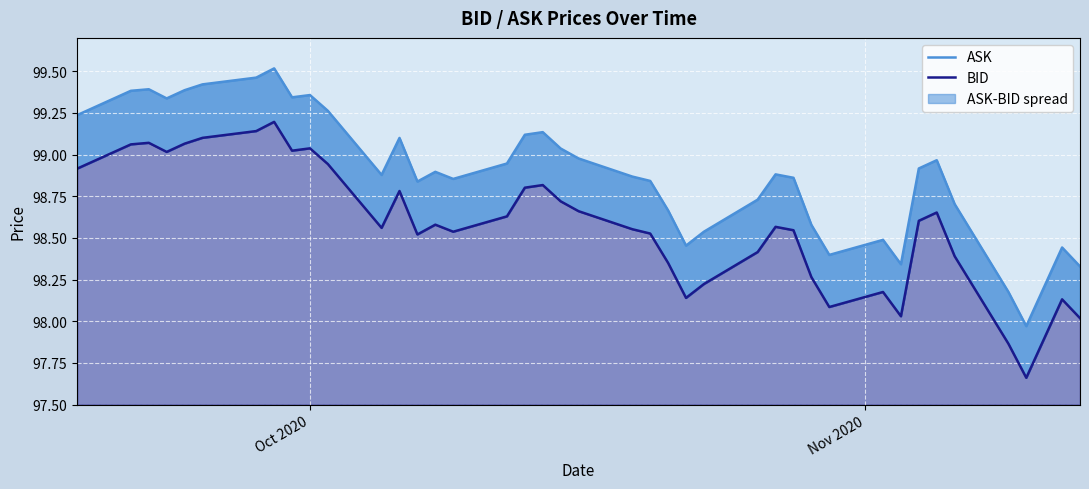

Is the value of BID at 35 greater than the value of ASK at 36?

Yes